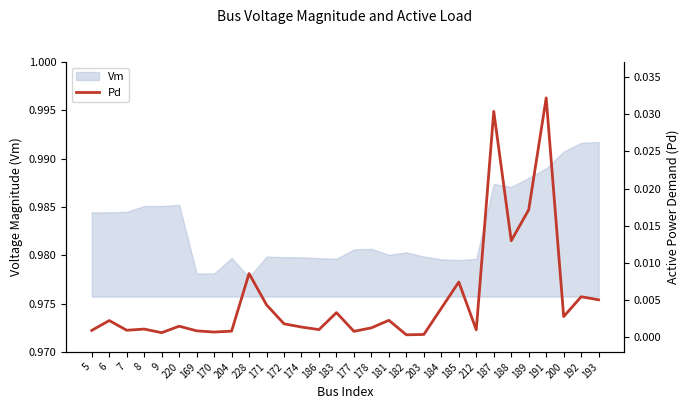

True or false: Vm has a value of 1.7 at 174.

False